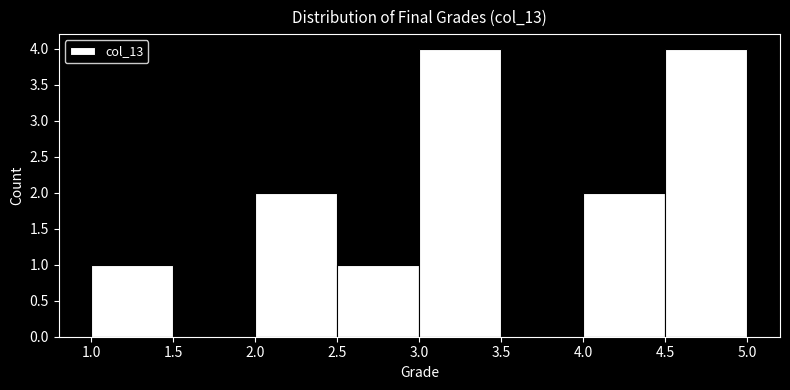

How tall is the bar that spans 3.0 to 3.5 on the x-axis? The values are not printed on the chart, so give them approximately, as read against the axis.

4